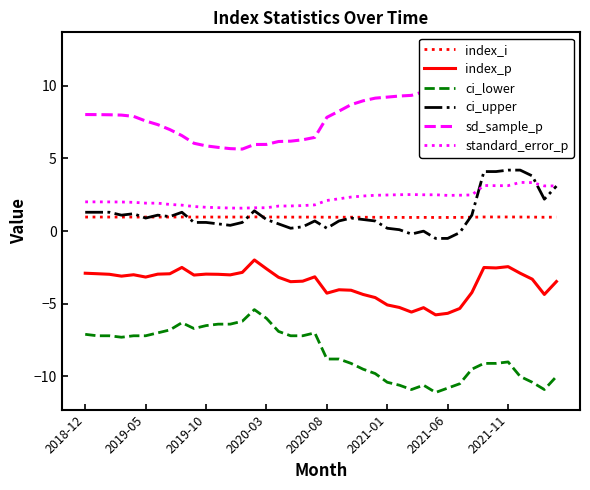

What is the value of the index_i point at the 38th from the left?

1.0